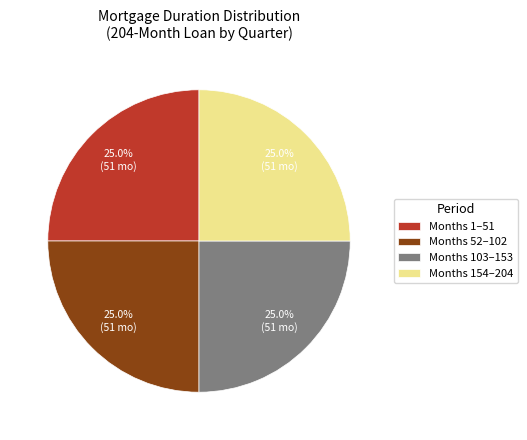

Does Months 103–153 represent more than half of the total?

No